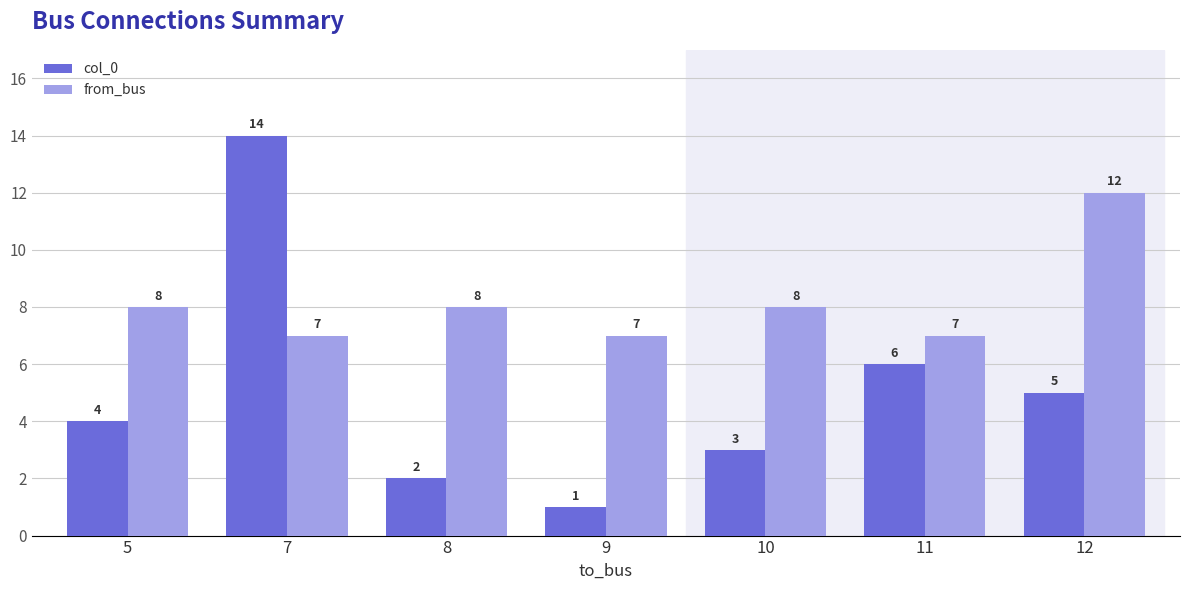

Which series has the largest range (max minus min)?

col_0